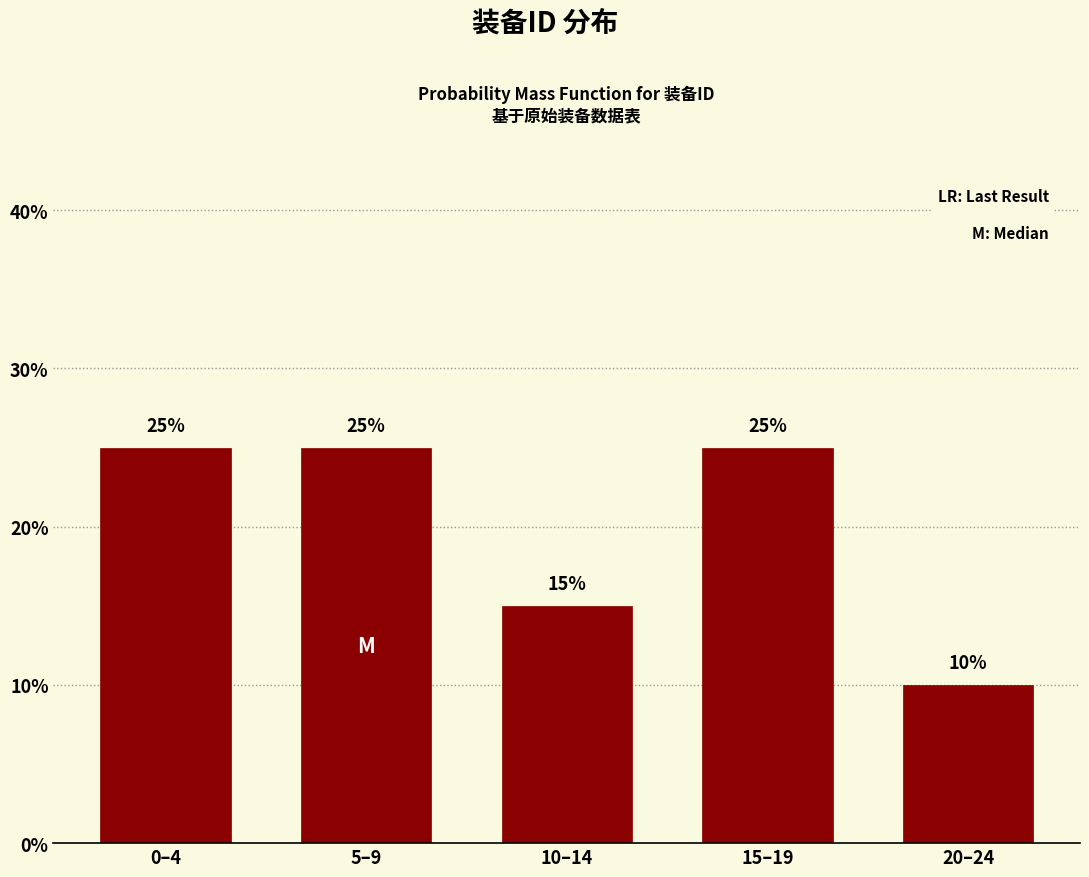

Reading left to right, list all the values displayed in this chart.

25	25	15	25	10